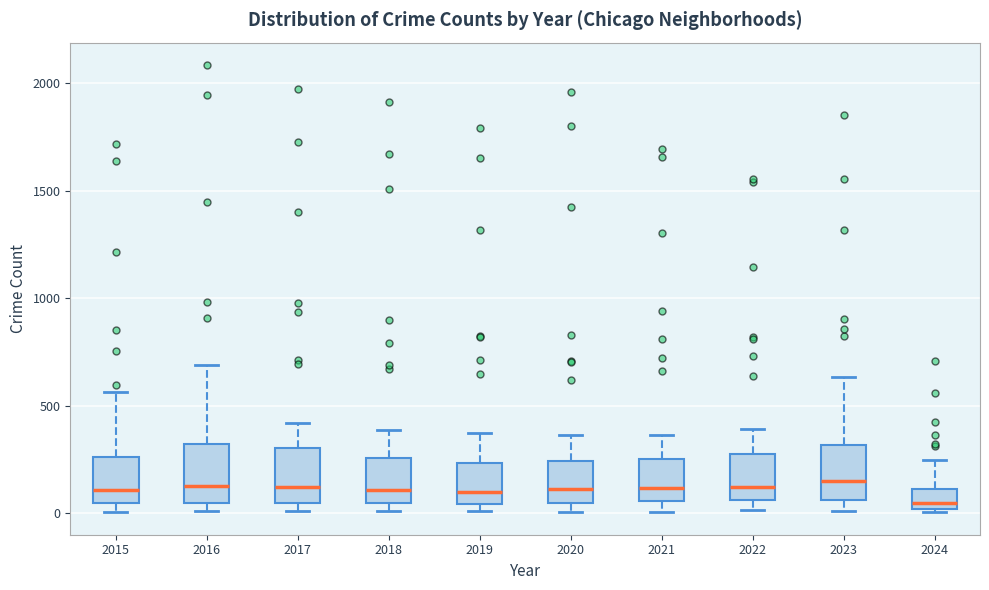

Where does the upper whisker of the box at x = 2021 end on the y-axis? The values are not printed on the chart, so give them approximately, as read against the axis.

350